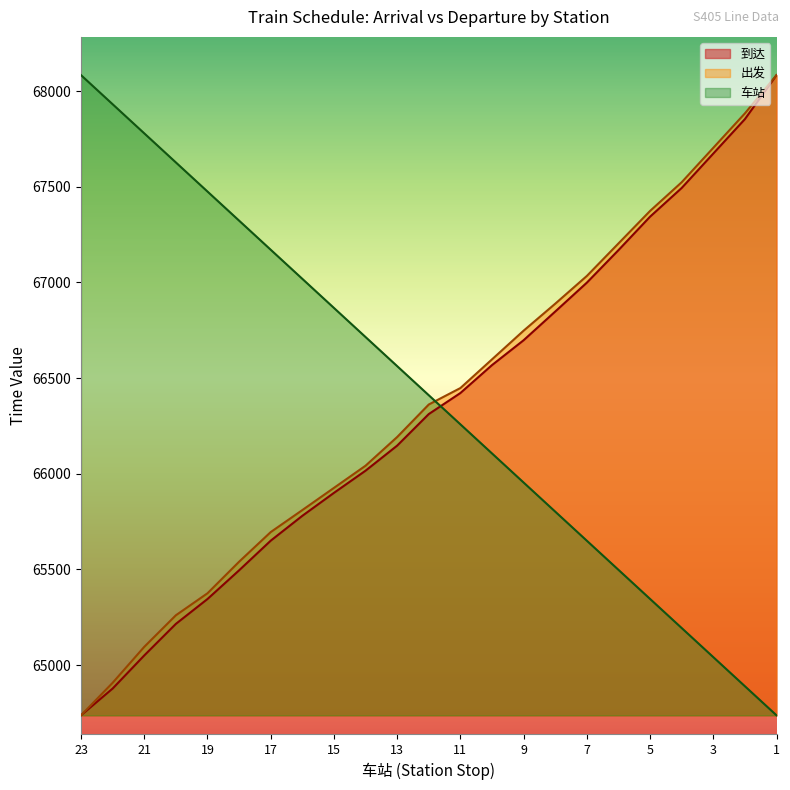

What is the total value across all series at 8?

199539.0